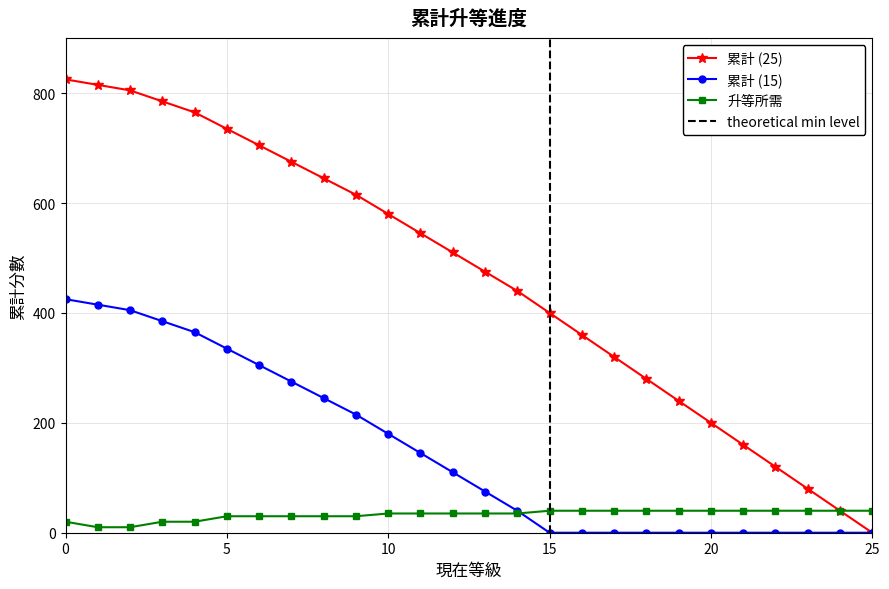

What is the average value of the 累計 (15) series?

151